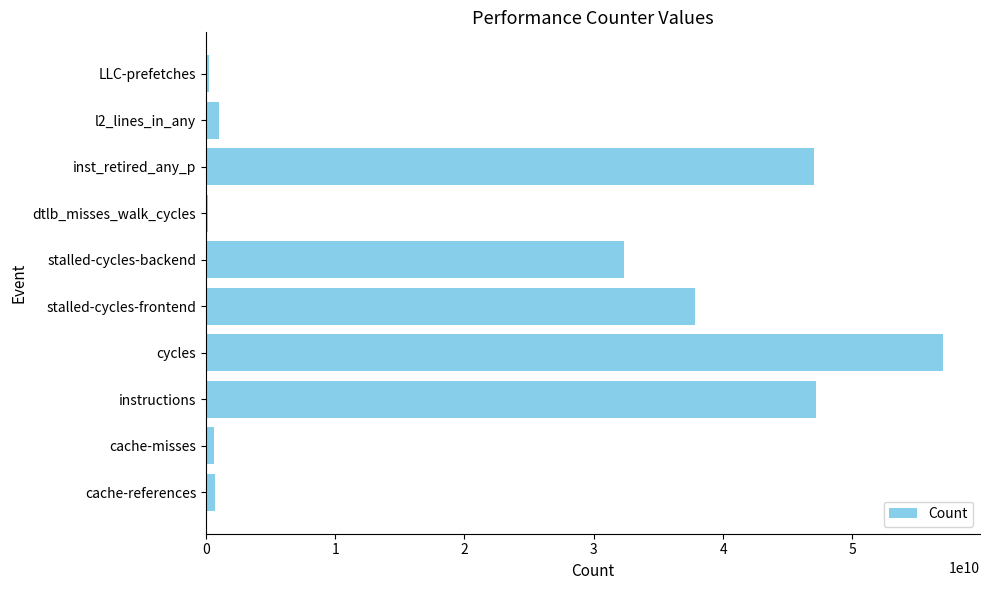

How many bars are there in total?

10